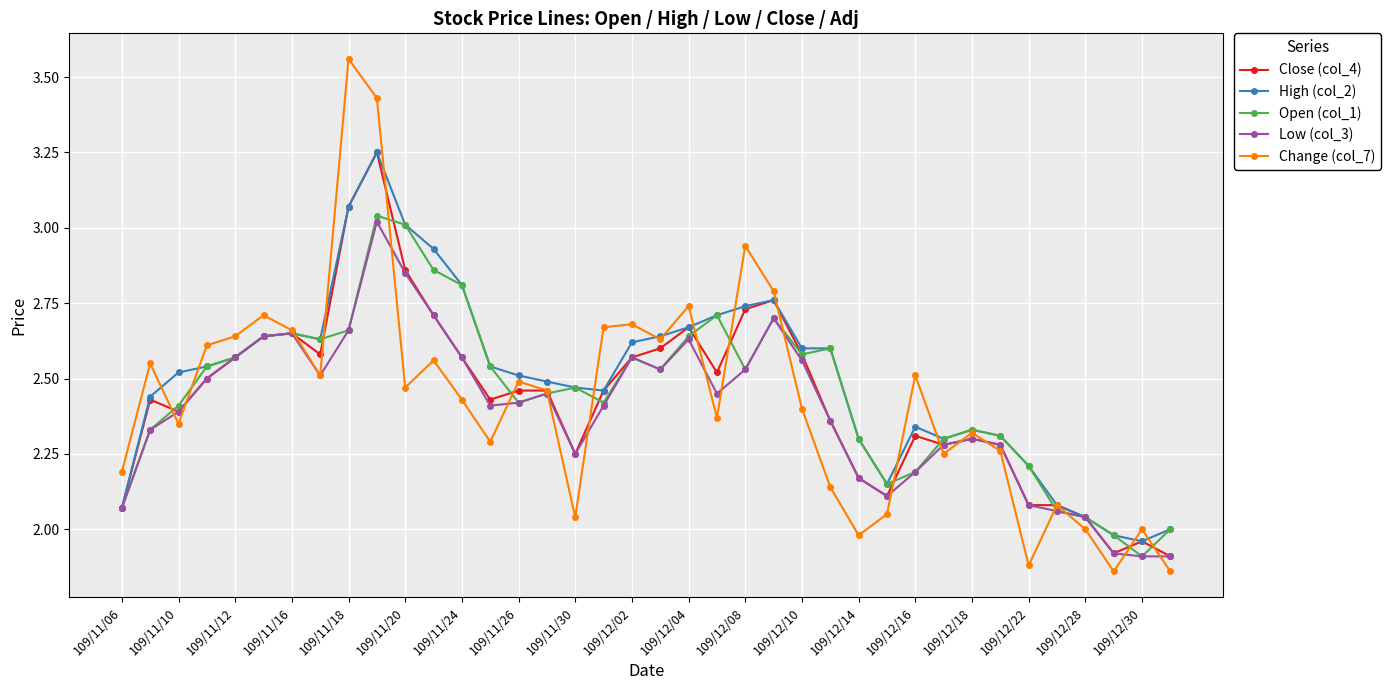

Which series has the largest range (max minus min)?

Change (col_7)